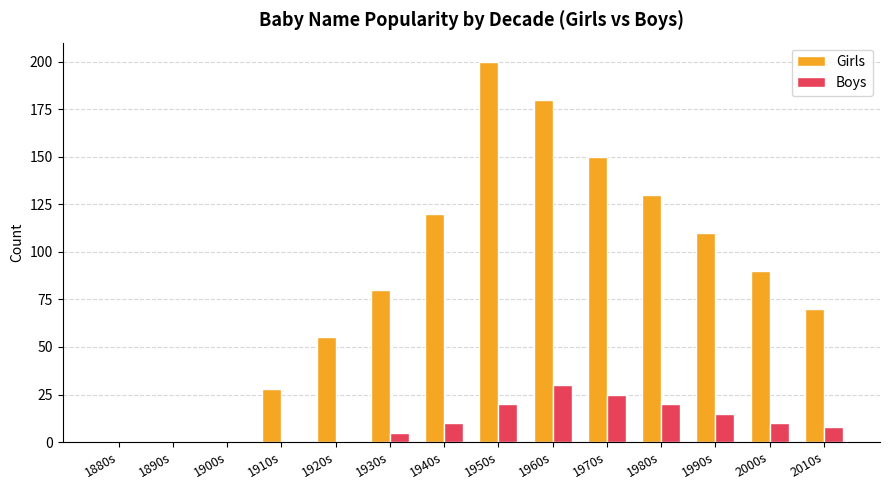

How many distinct data groups are displayed?

2